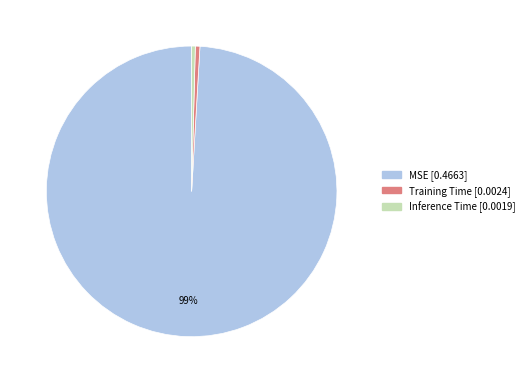

Does MSE represent more than half of the total?

Yes